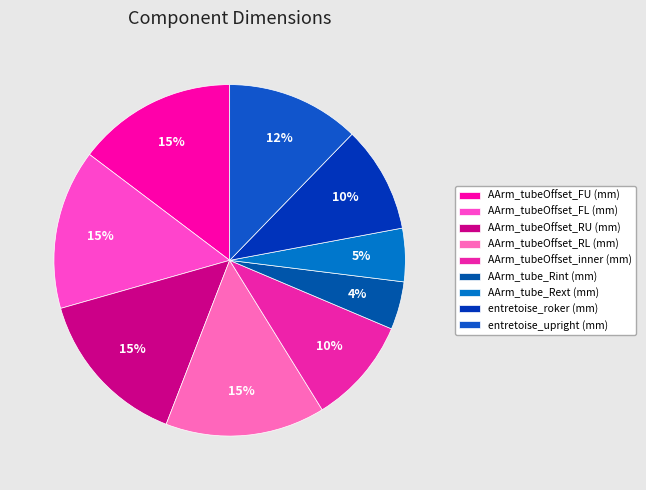

To the nearest percent, what percentage of the pie is AArm_tubeOffset_RU (mm)?

15%